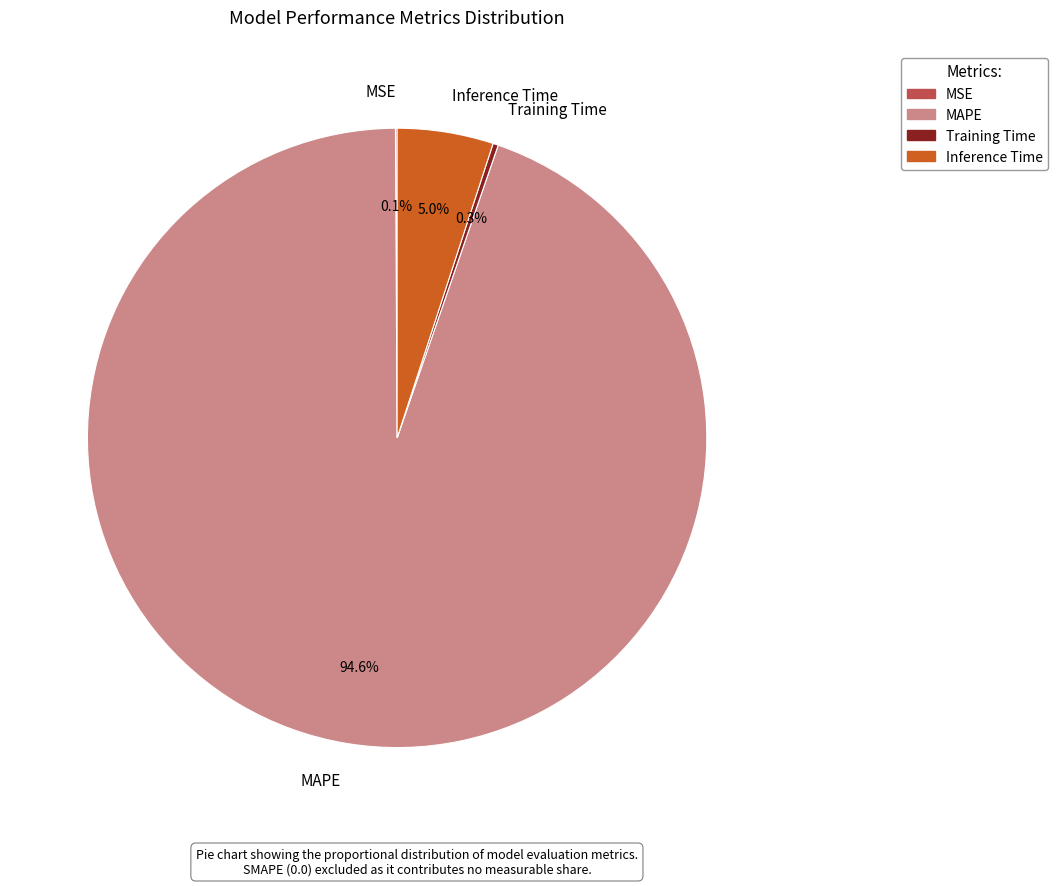

What is the majority slice?

MAPE